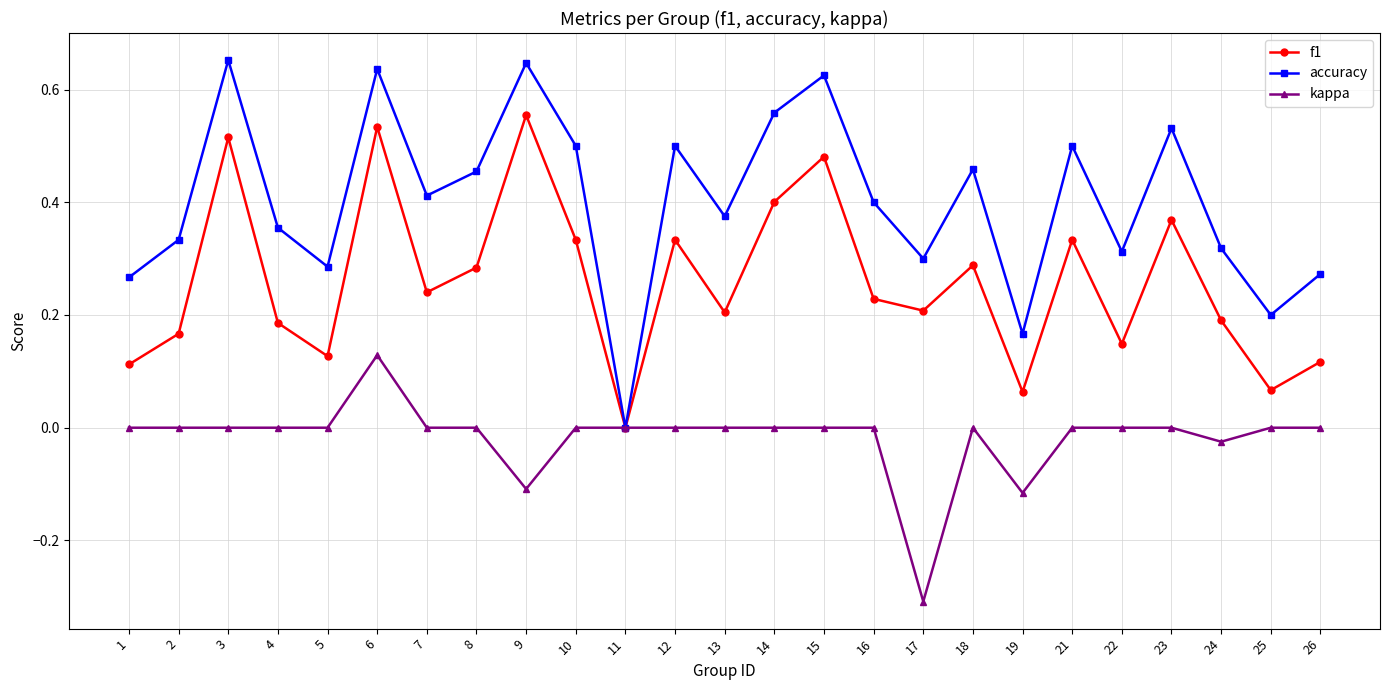

How many lines are shown in the chart?

3